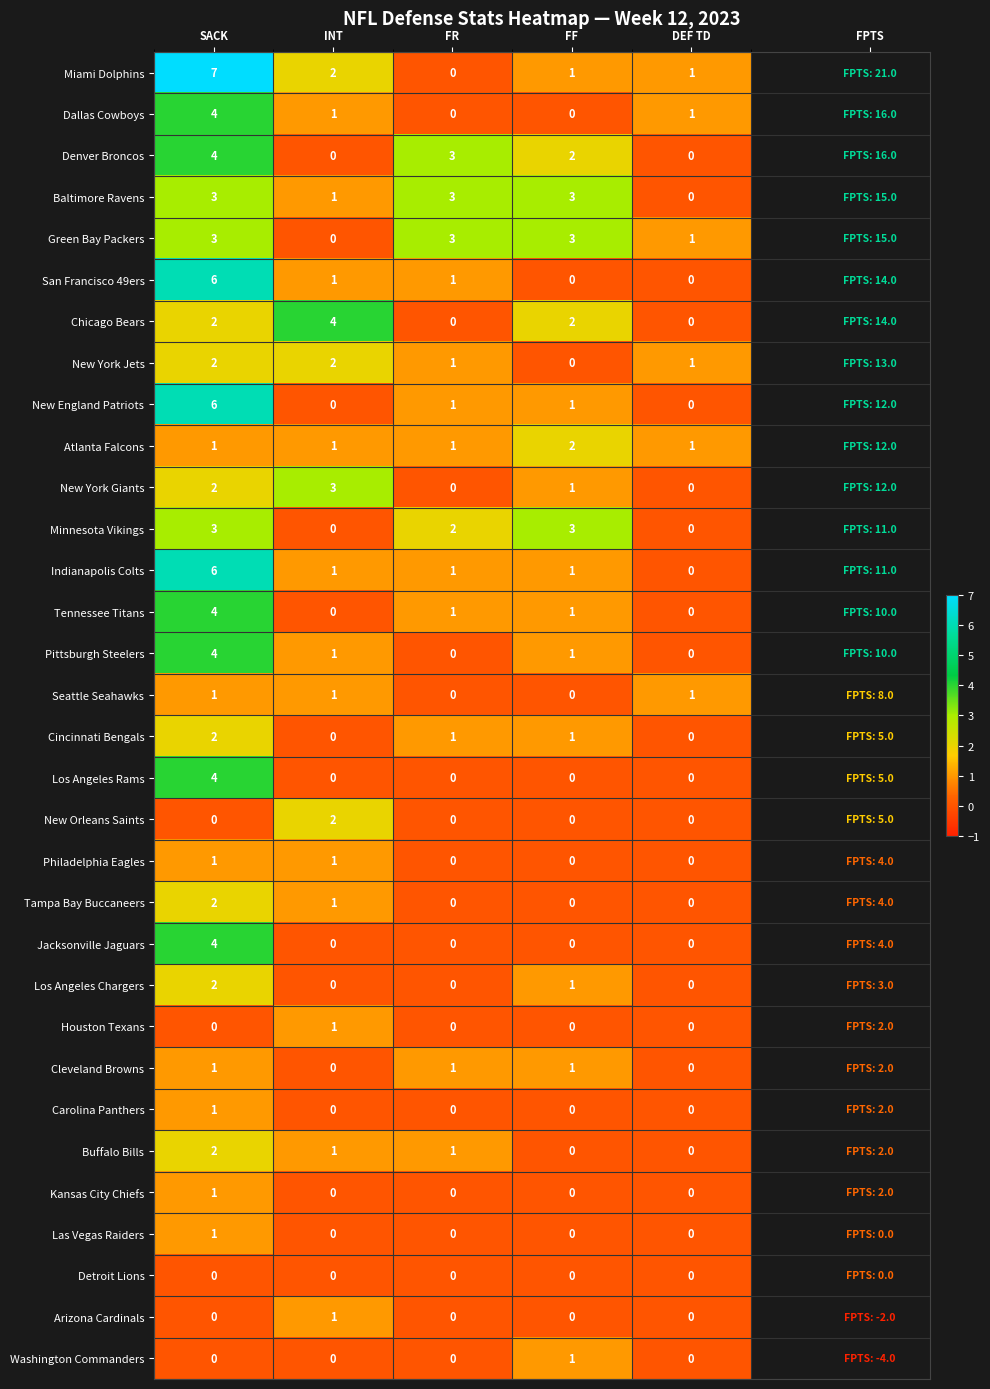

What is the difference between the Pittsburgh Steelers values at FF and SACK?

3